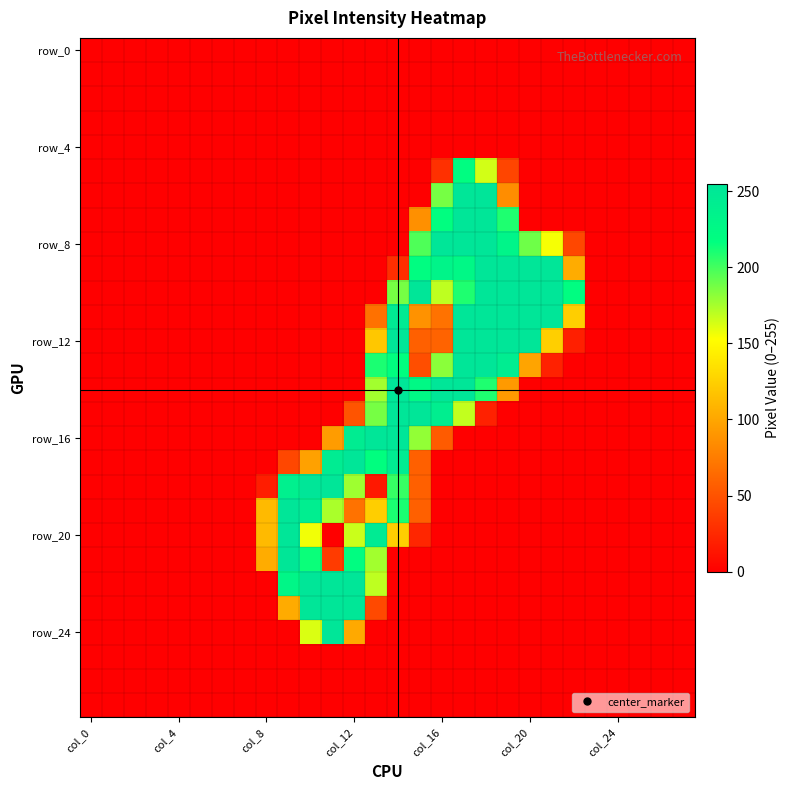

Which label corresponds to the largest value in the chart?

18